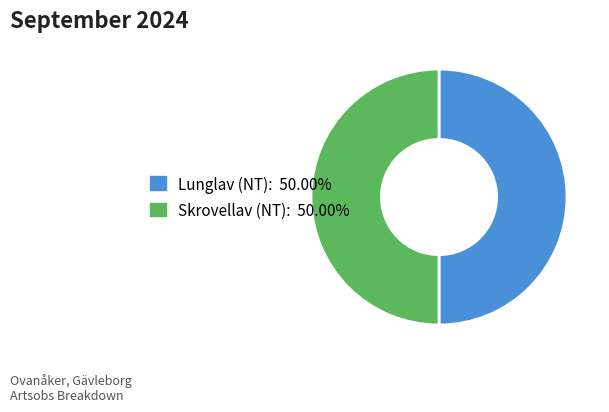

Approximately how many times larger is the value at Lunglav (NT) compared to Skrovellav (NT)?

1.0